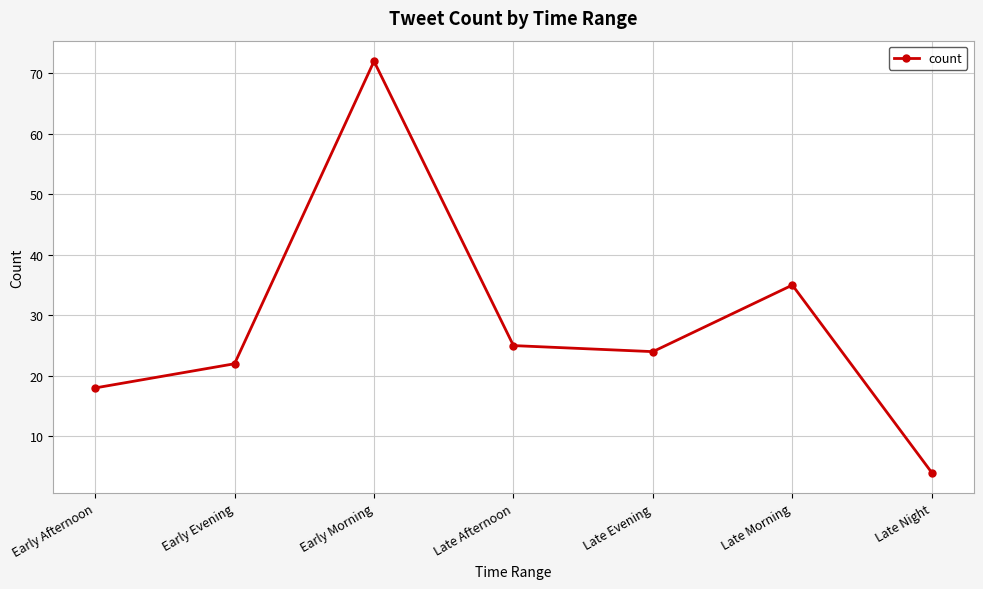

Which category has the lowest value across all series?

Late Night